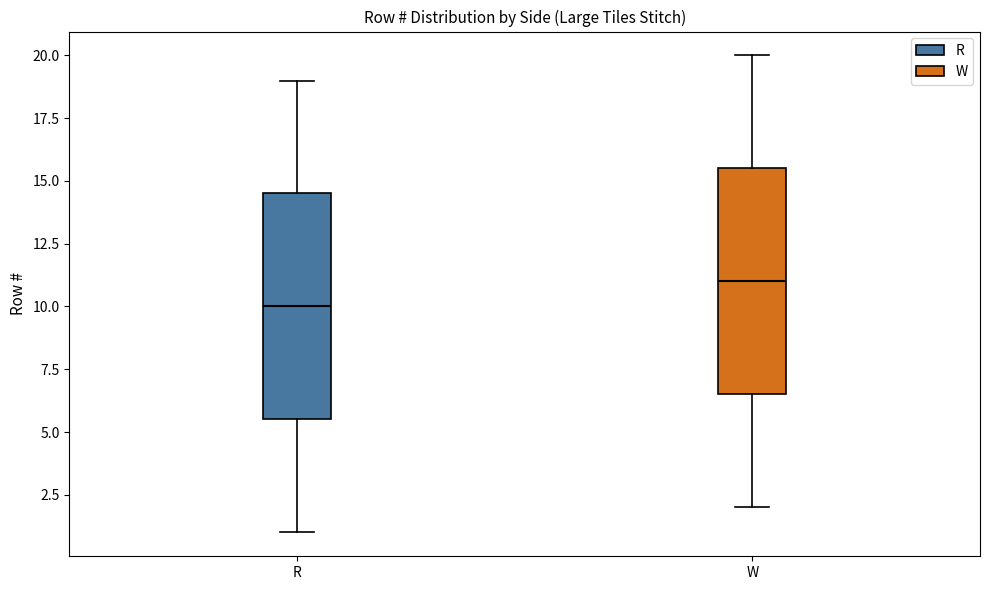

Reading left to right, read every box against the y-axis: the position of its median line, the range the box covers, and the ends of its whiskers. The values are not printed on the chart, so give them approximately, as read against the axis.

R: median 10.0, box 5.5 to 14.5, whiskers 1.0 to 19.0
W: median 11.0, box 6.5 to 15.5, whiskers 2.0 to 20.0